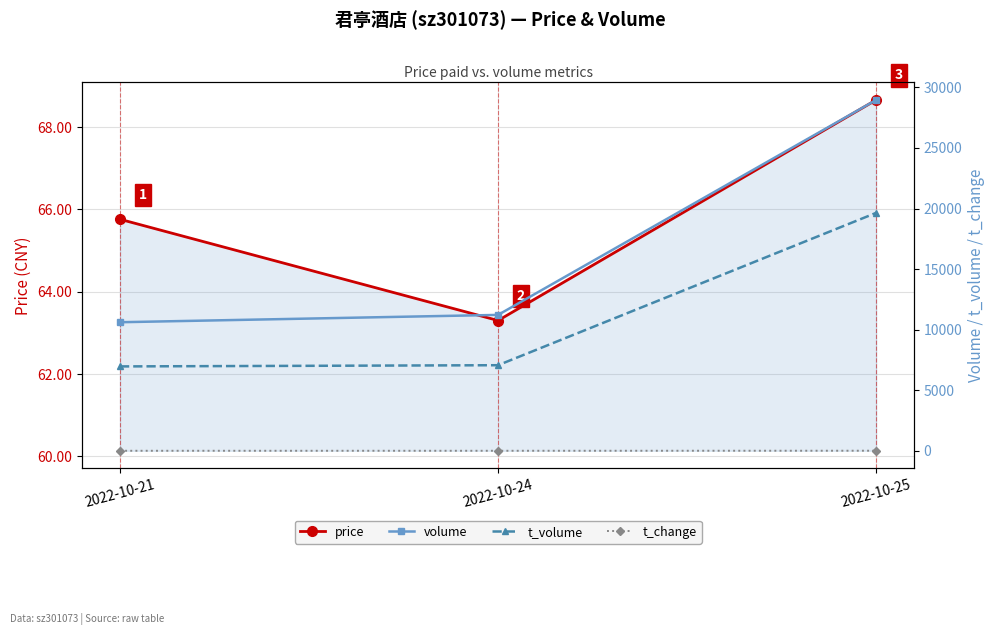

List the labels in order of t_change value, largest first.

2022-10-25, 2022-10-24, 2022-10-21